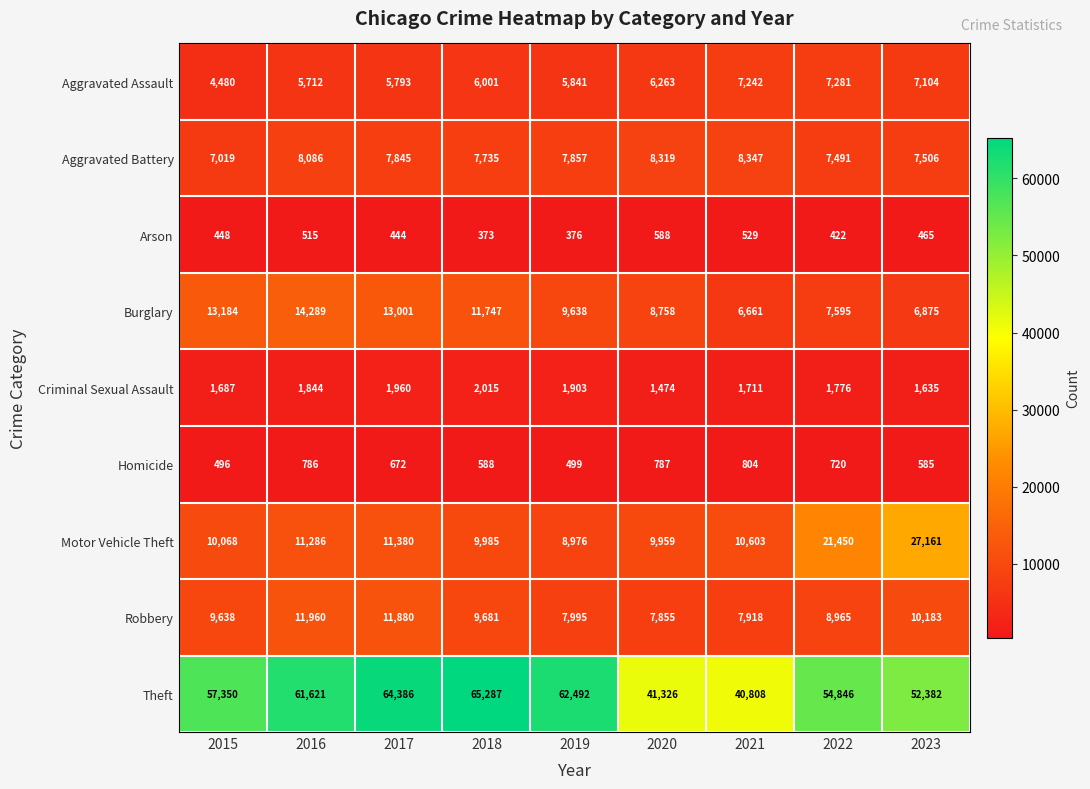

At which label does Homicide reach its peak?

2021